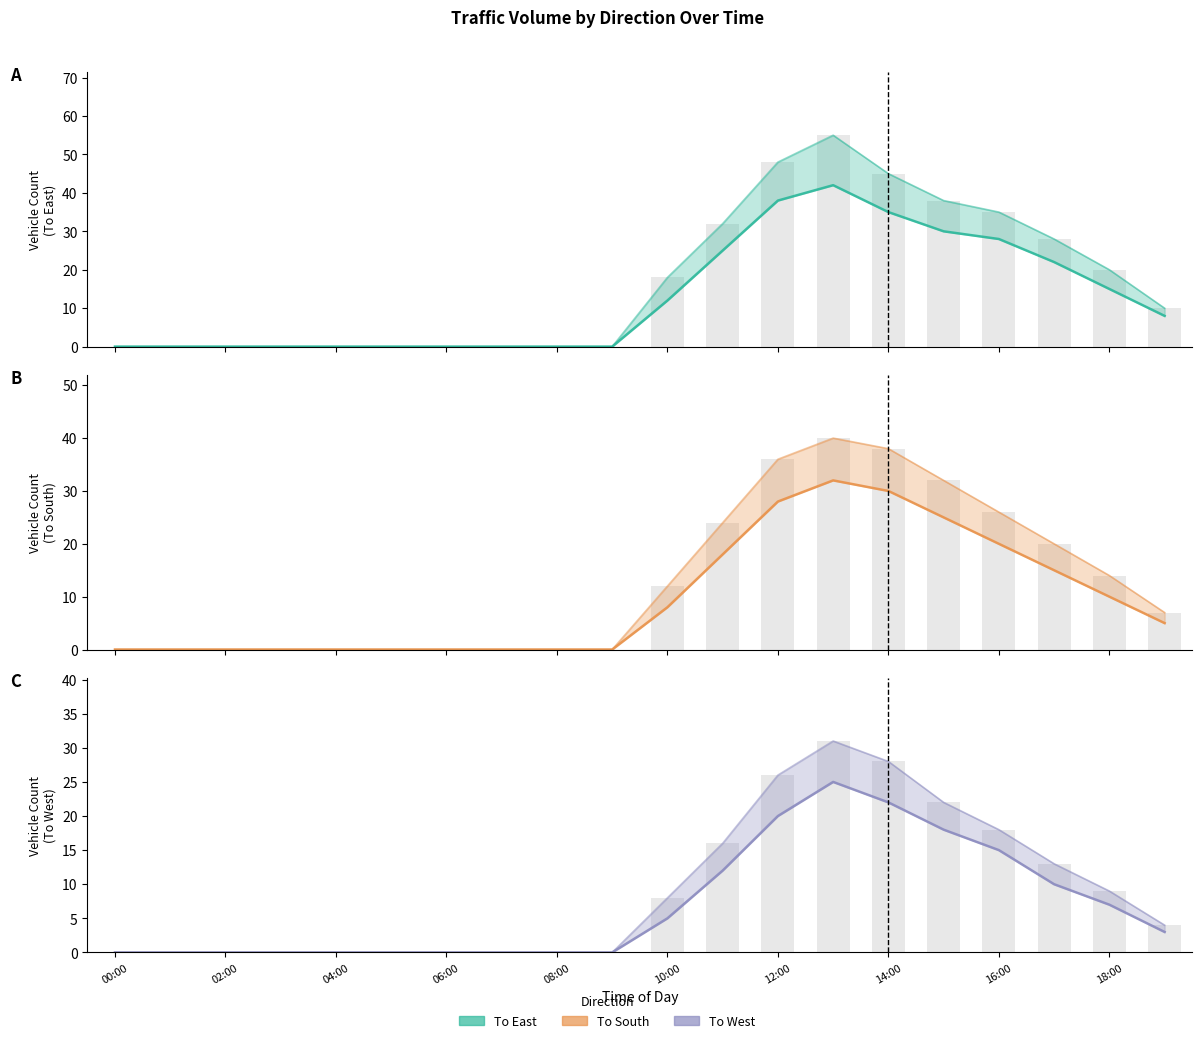

At which category is the sum across all series the highest?

13:00